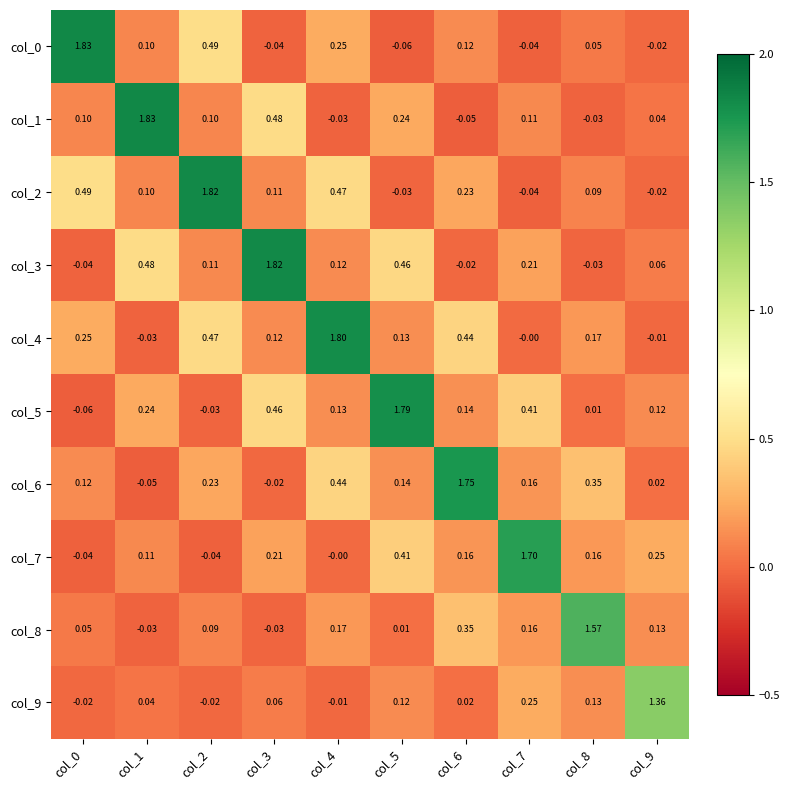

Is the value of col_9 at col_7 greater than the value of col_1 at col_2?

Yes